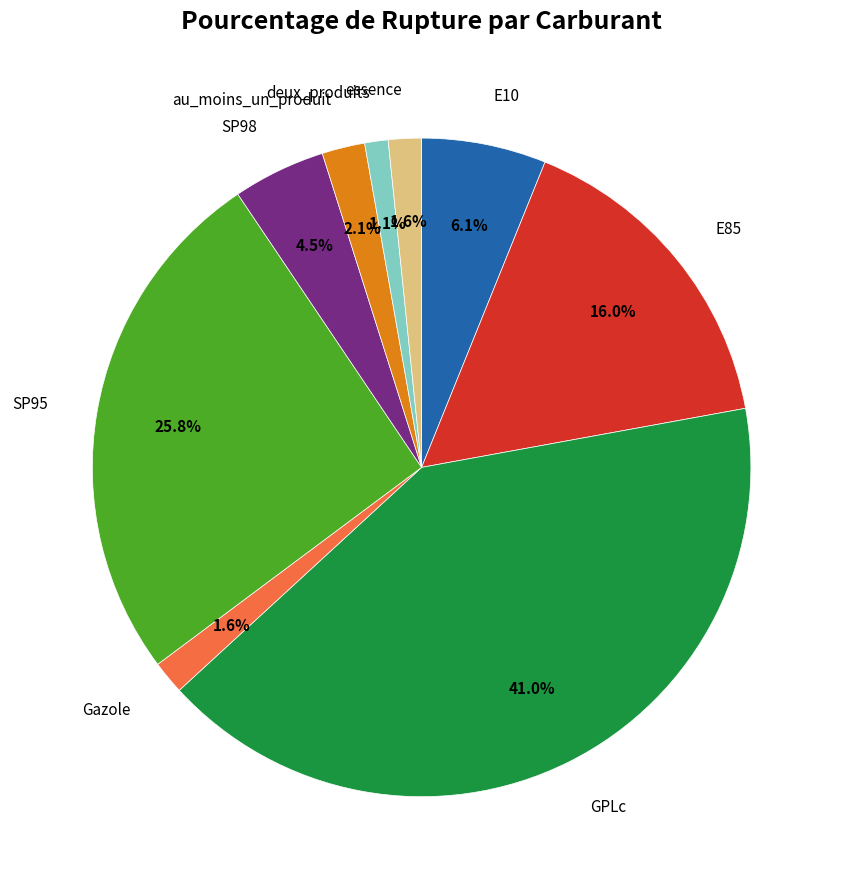

Is there any slice that represents more than half of the pie?

No